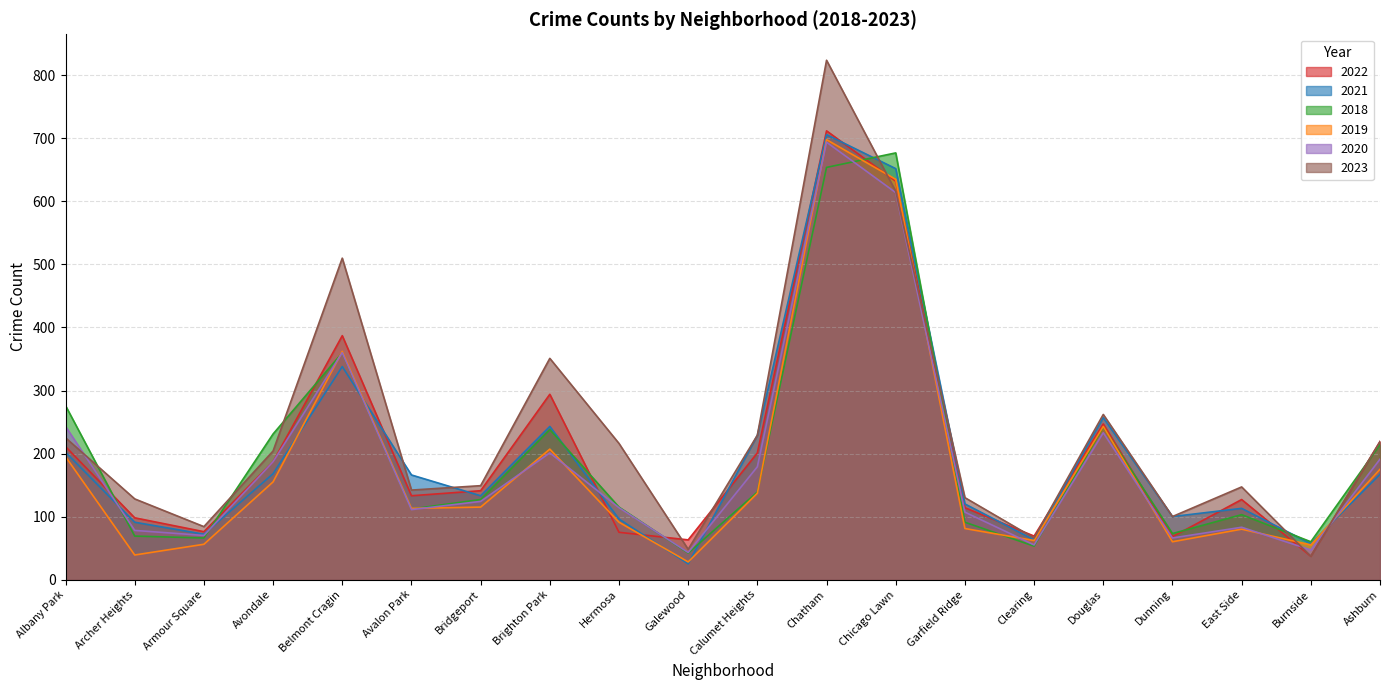

At which category does 2018 reach its first local peak?

Belmont Cragin